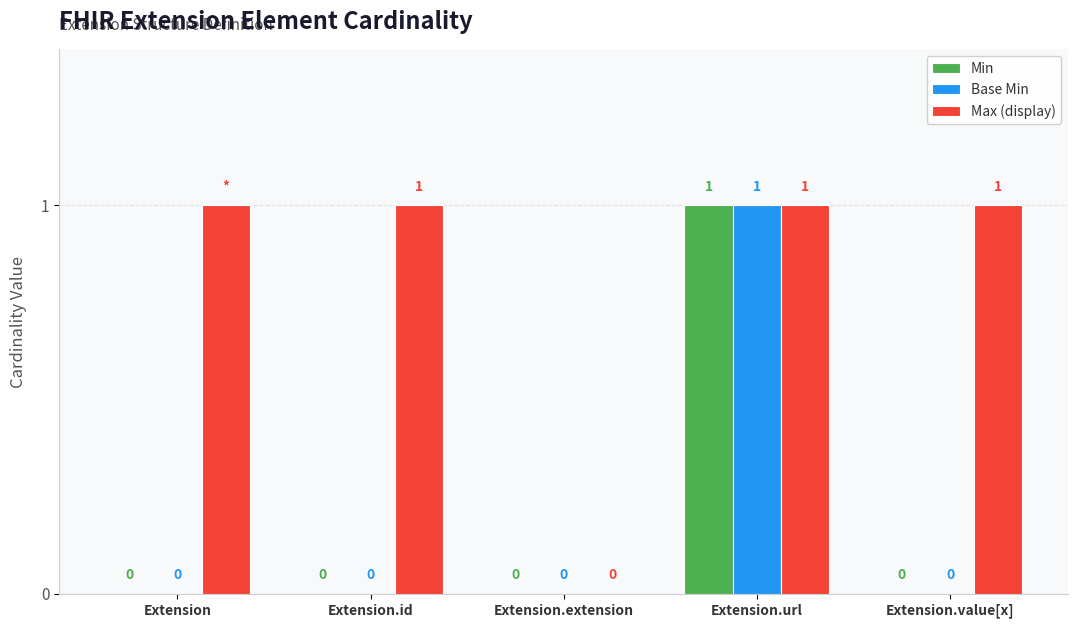

What is the maximum value for Base Min?

1